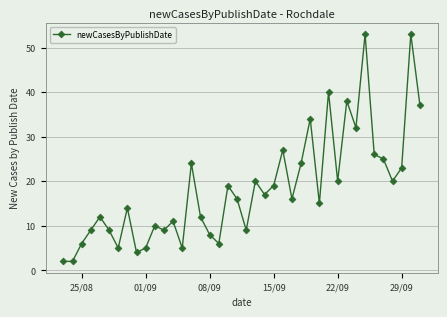

True or false: there are more than 1 points higher than both neighbors.

True